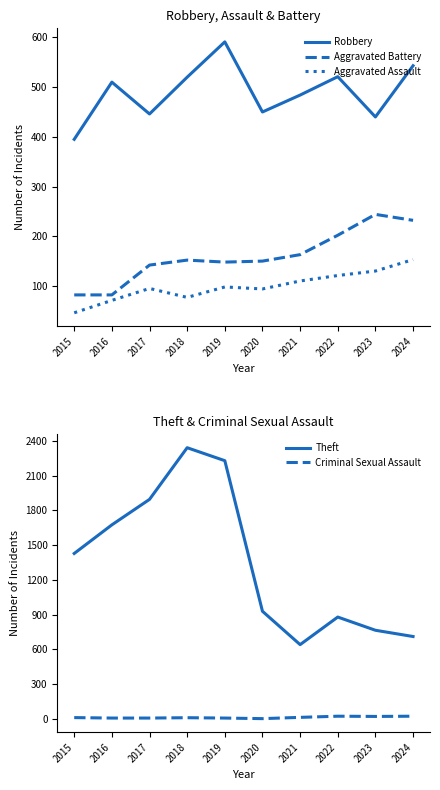

What is the difference between the Criminal Sexual Assault values at 2021 and 2018?

3